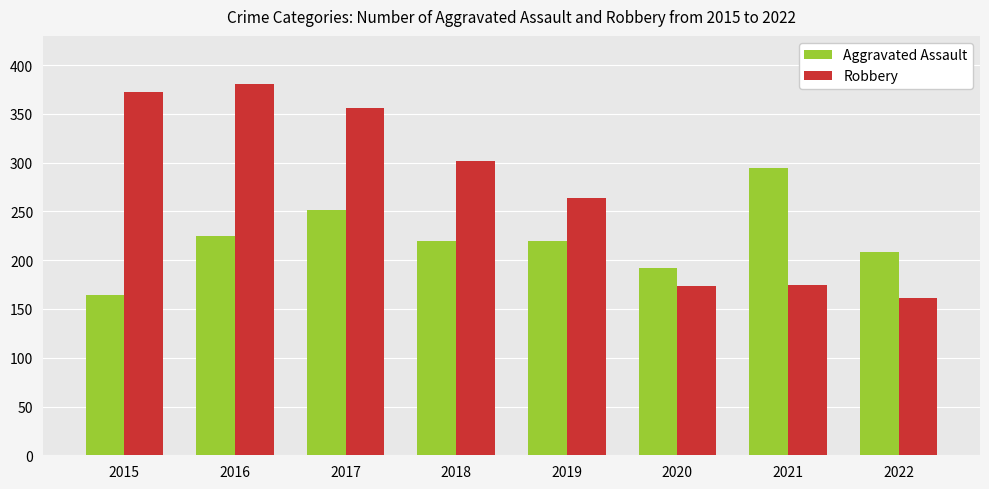

What is the difference between the maximum and minimum values in the Robbery series?

220